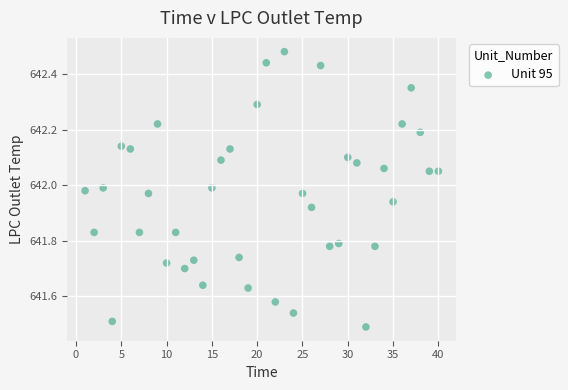

What is the range of Y values (max minus min)?

1.0